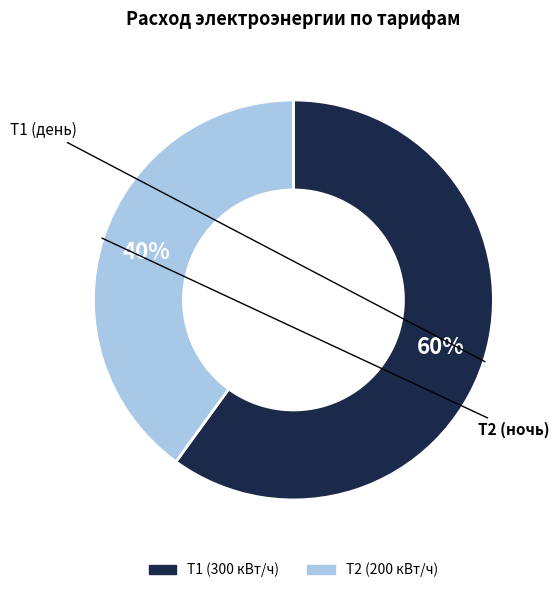

How many slices are in this pie chart?

2